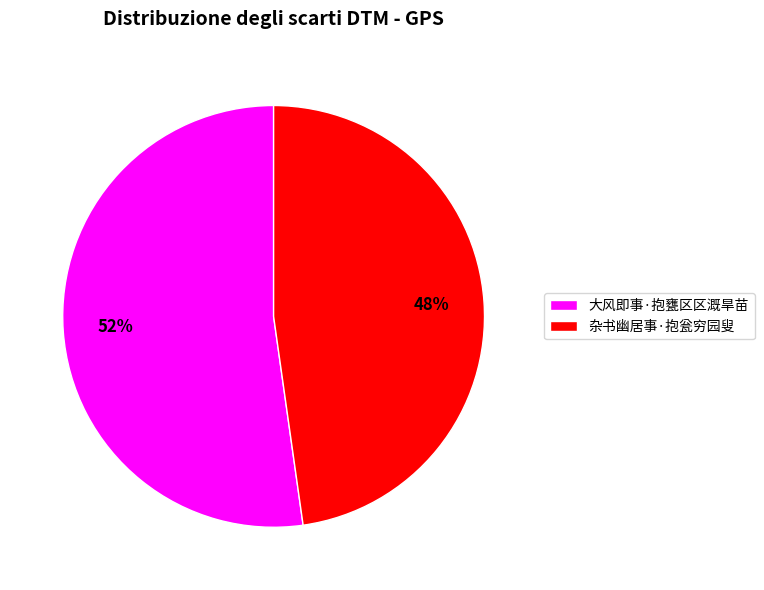

How many segments does this pie chart have?

2